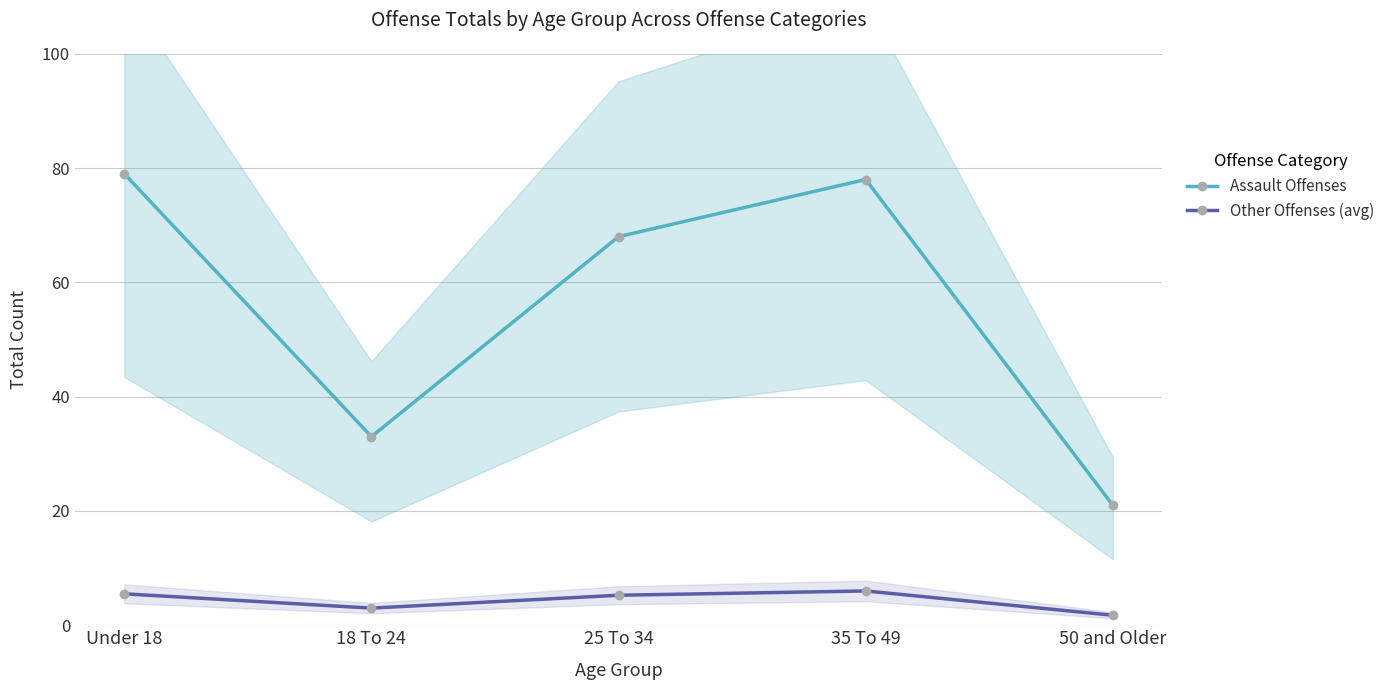

What is the total value across all series at 25 To 34?

73.2